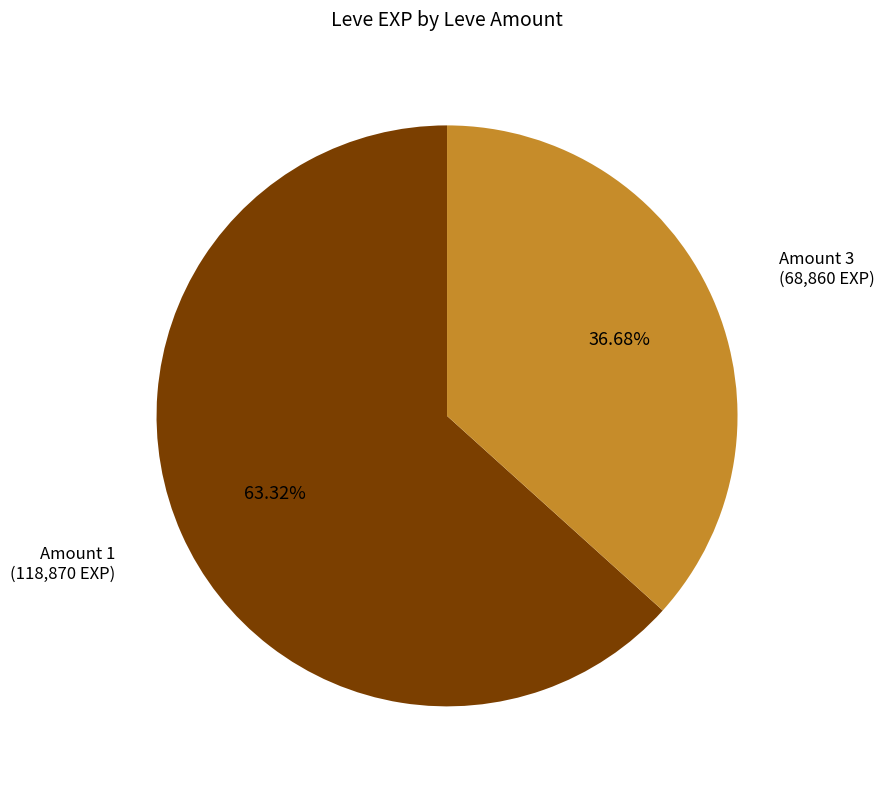

How many slices are in this pie chart?

2